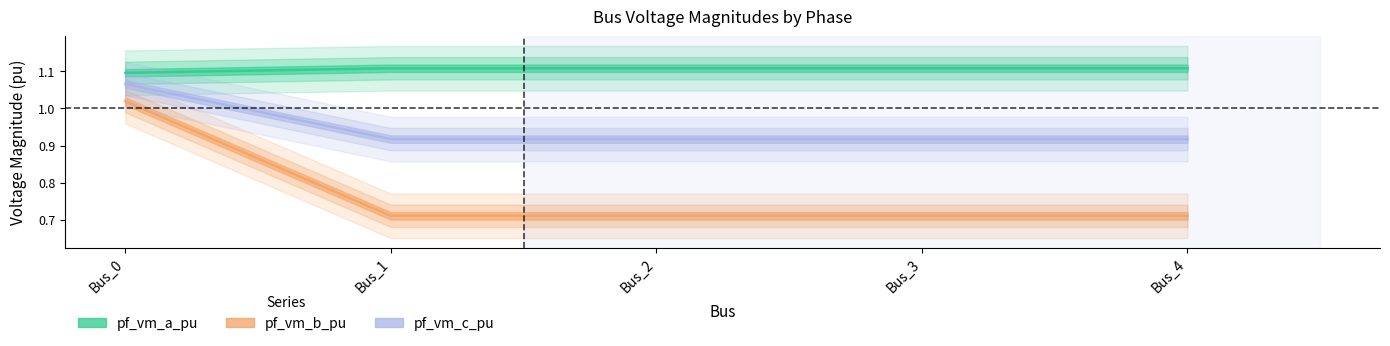

Reading right to left, list all the values displayed in this chart.

pf_vm_a_pu: Bus_4=1.1	Bus_3=1.1	Bus_2=1.1	Bus_1=1.1	Bus_0=1.1
pf_vm_b_pu: Bus_4=0.7	Bus_3=0.7	Bus_2=0.7	Bus_1=0.7	Bus_0=1.0
pf_vm_c_pu: Bus_4=0.9	Bus_3=0.9	Bus_2=0.9	Bus_1=0.9	Bus_0=1.1